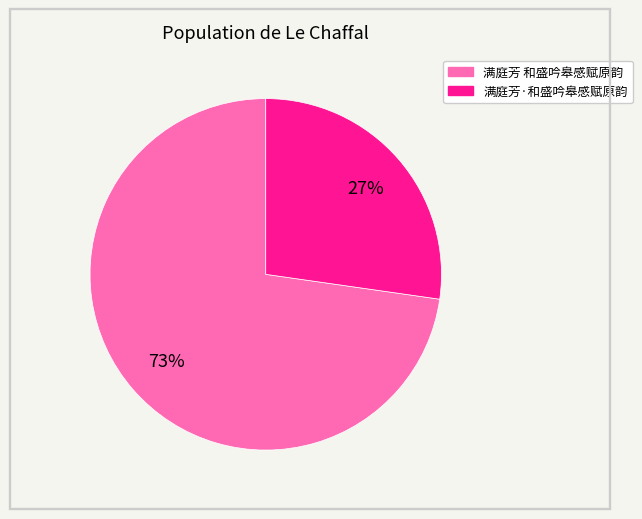

Count the number of slices in the pie.

2